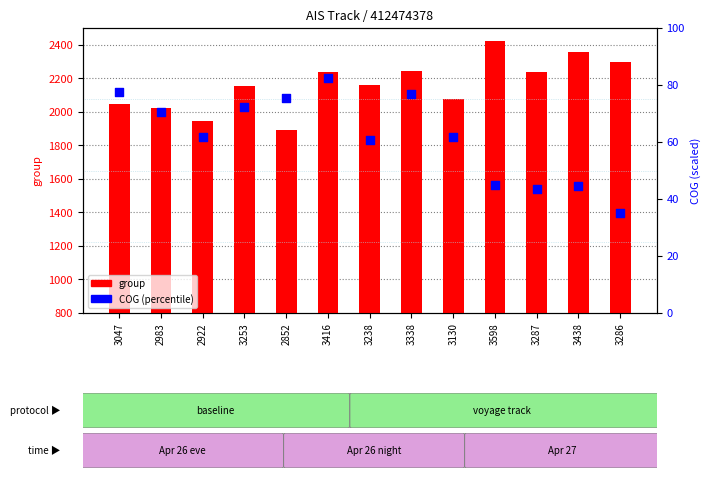

At how many categories does at least one series exceed 497?

13